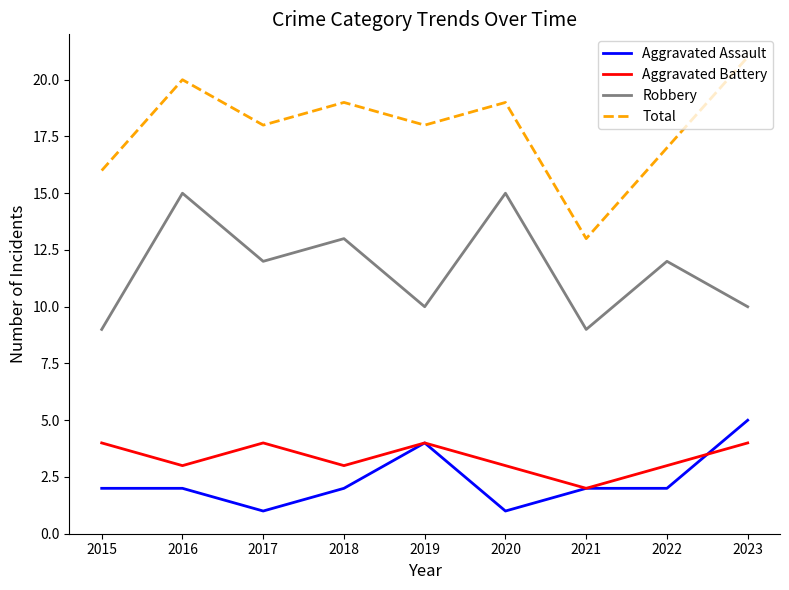

Does the chart have visible grid lines?

No